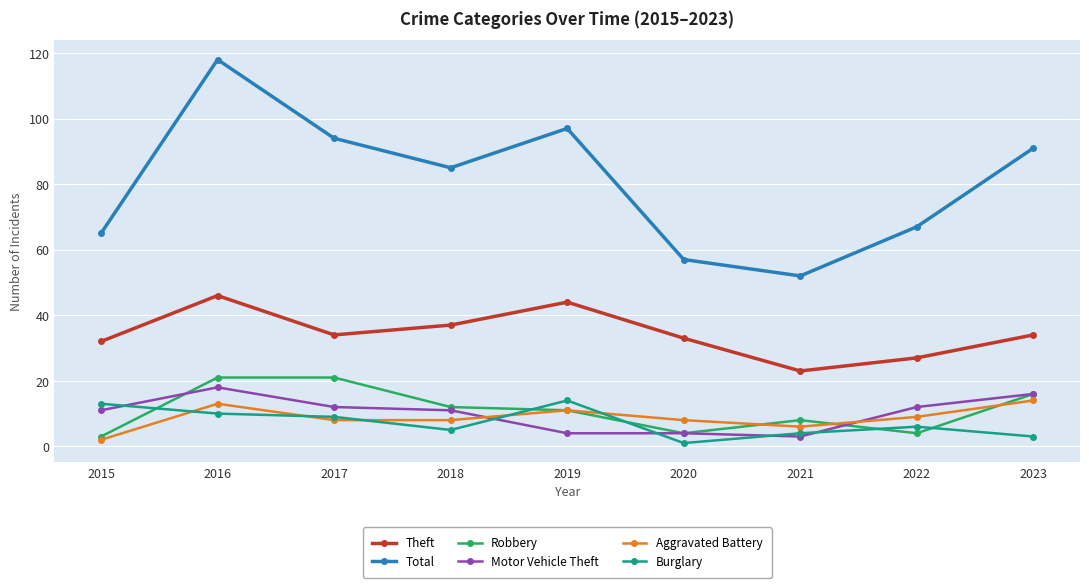

How many distinct data groups are displayed?

6